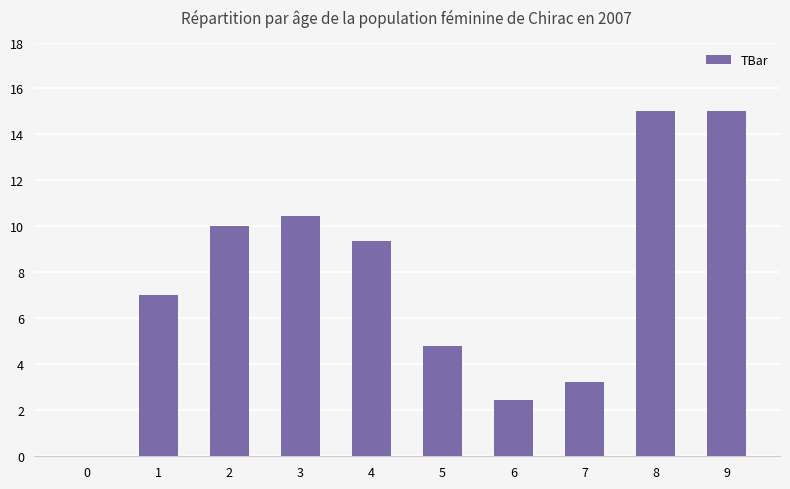

What is the sum of the values at 4 and 3?

19.8